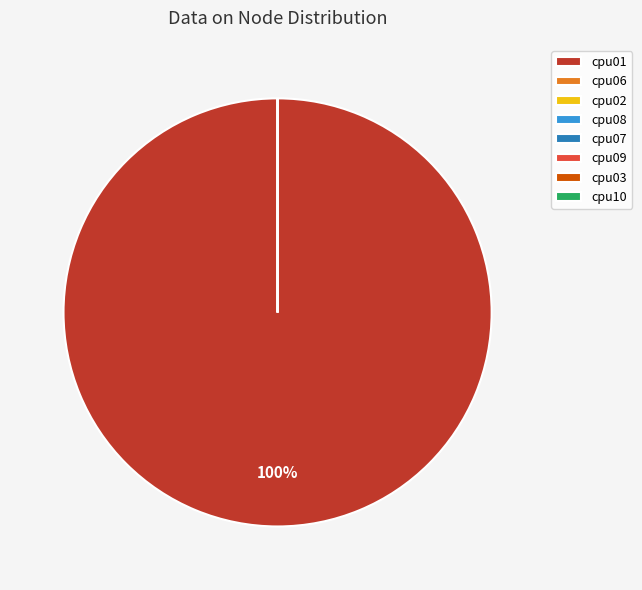

Is there a majority slice in this chart?

Yes